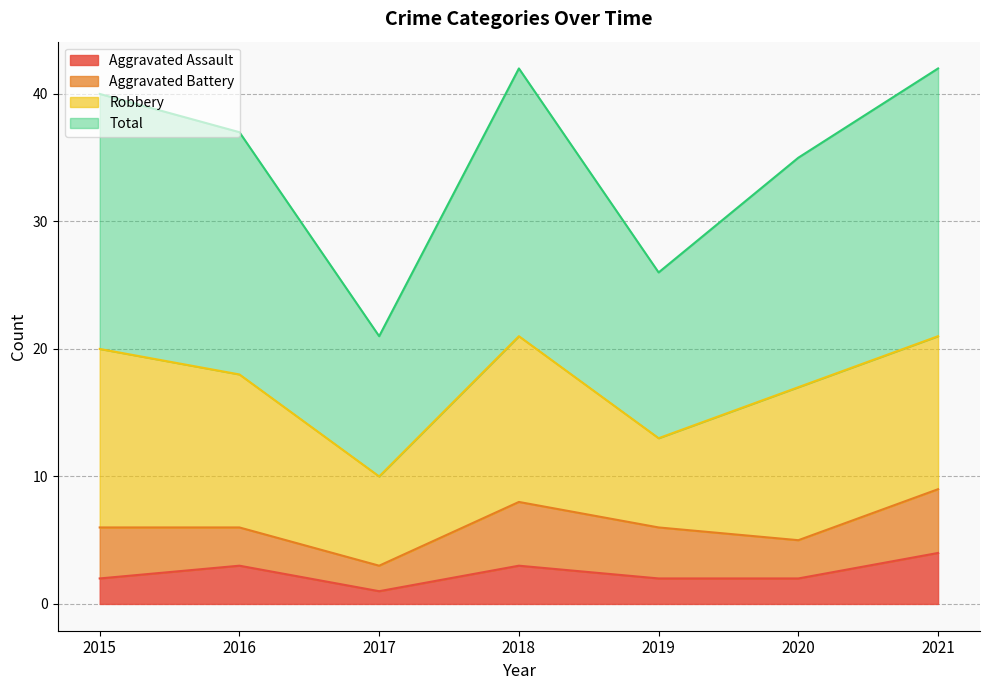

What is the value of the Total point at the 4th from the left?

42